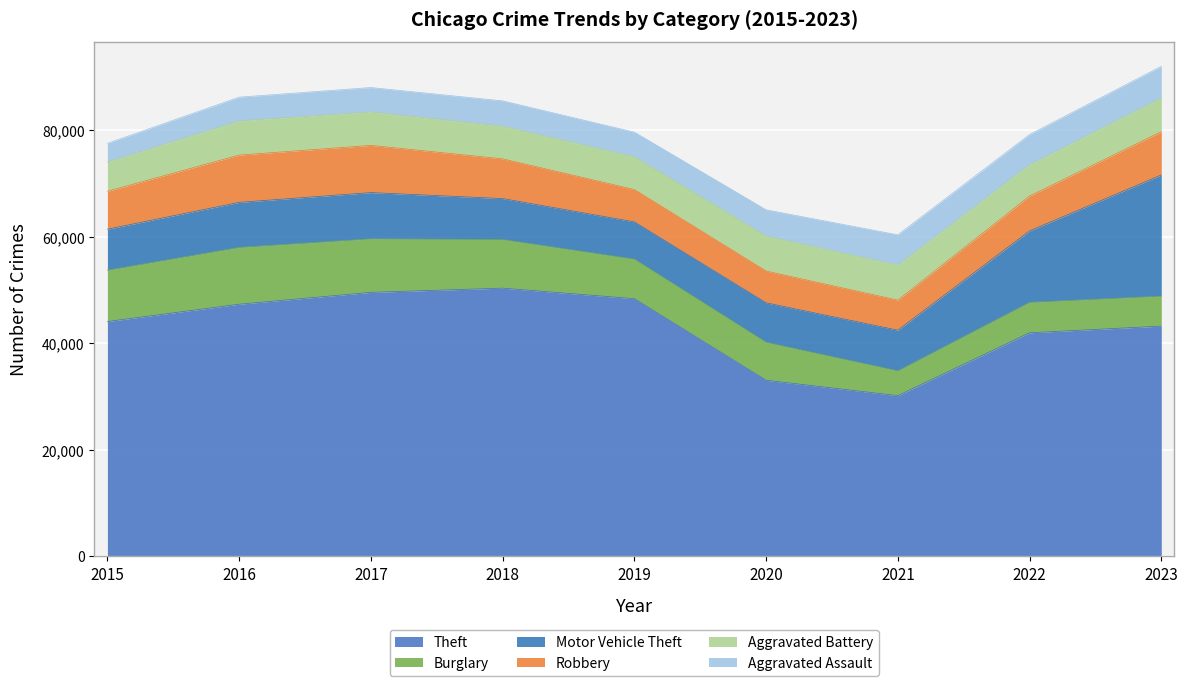

List the labels in order of Theft value, largest first.

2018, 2017, 2019, 2016, 2015, 2023, 2022, 2020, 2021